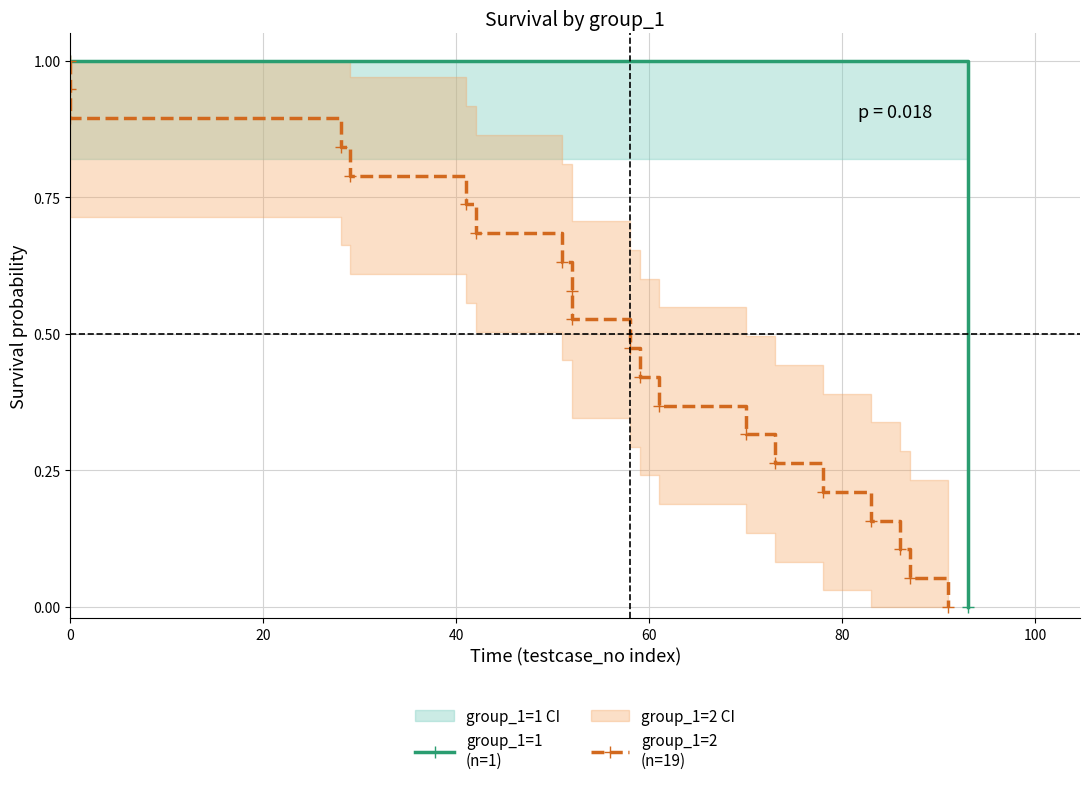

Between 6 and 5, which is larger?

5